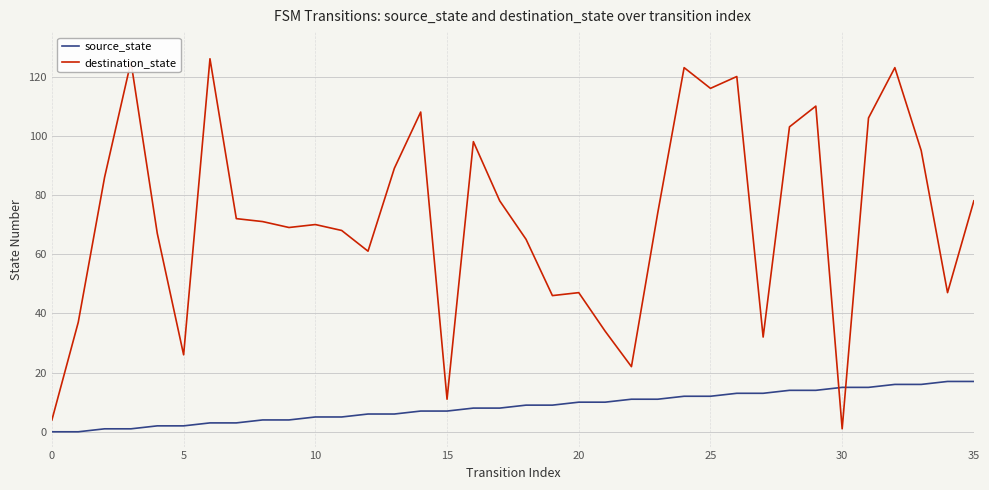

Is this an area chart (filled region under the line)?

No